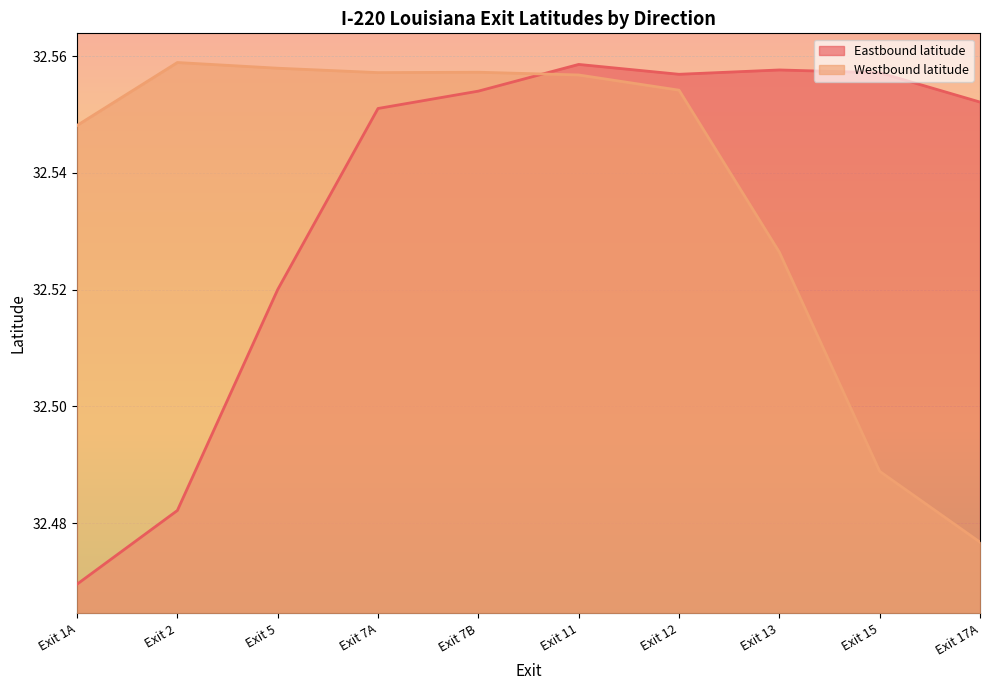

What is the value of the Eastbound latitude point at the 10th from the left?

32.6